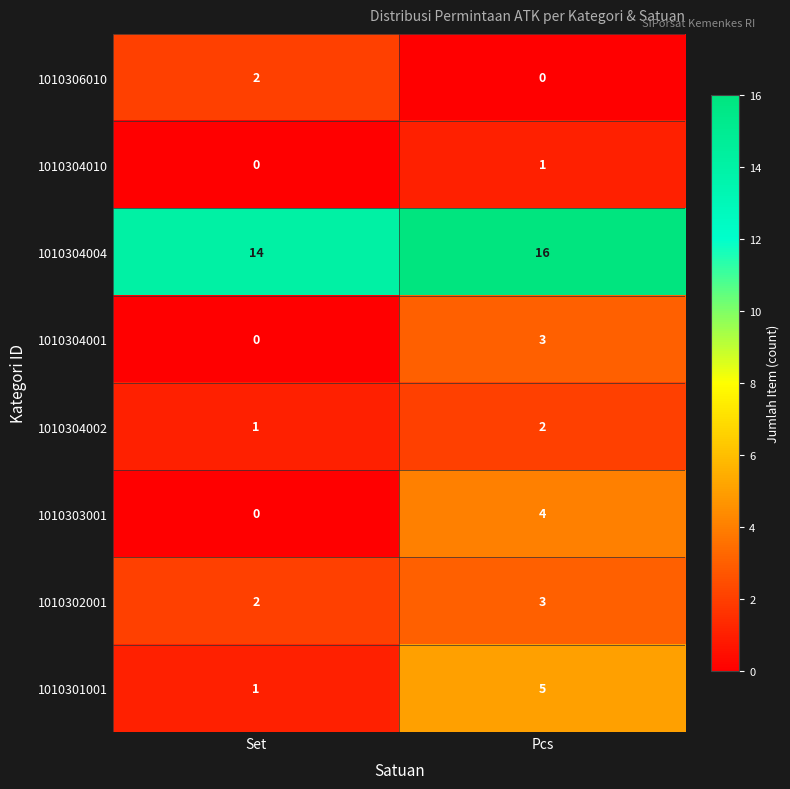

At which category is the sum across all series the highest?

Pcs